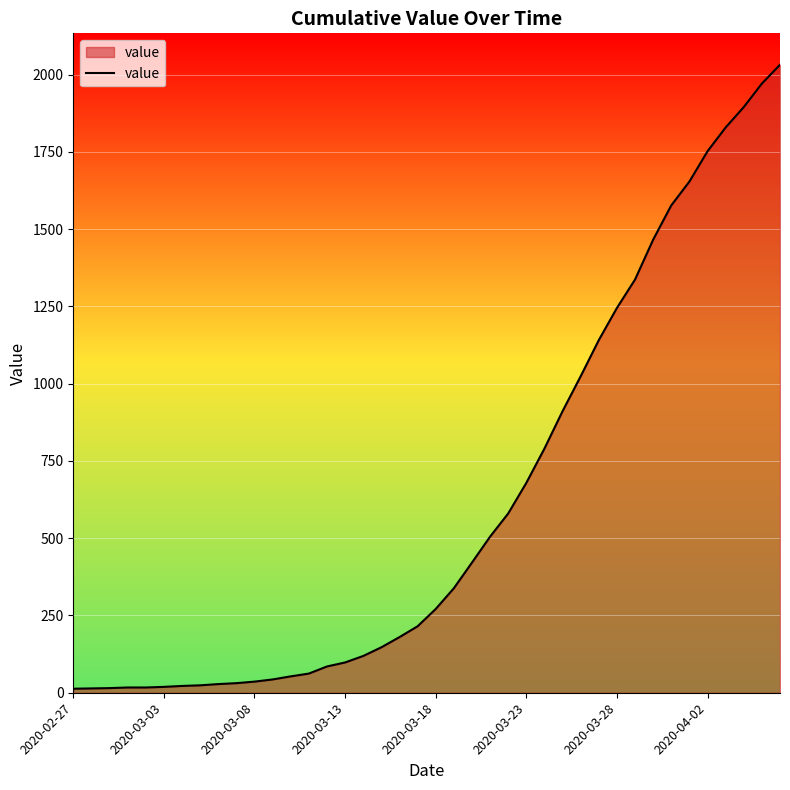

Count the number of data series in this chart.

1